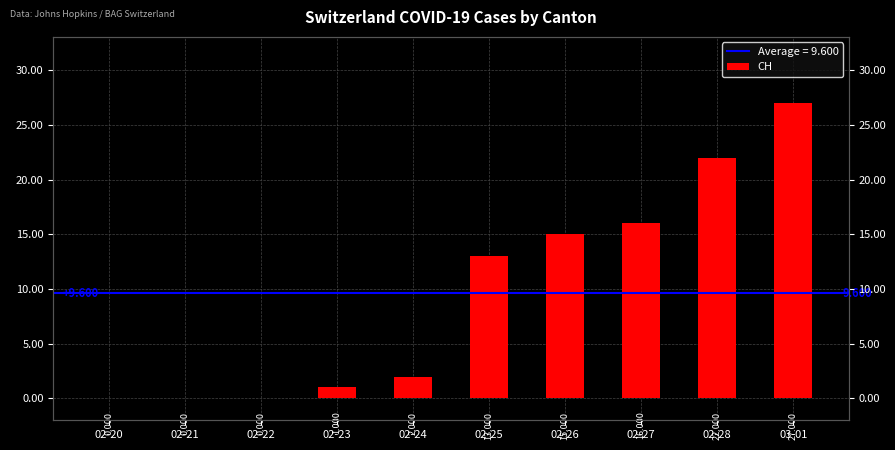

Rank the categories by value from lowest to highest.

02-20, 02-21, 02-22, 02-23, 02-24, 02-25, 02-26, 02-27, 02-28, 03-01